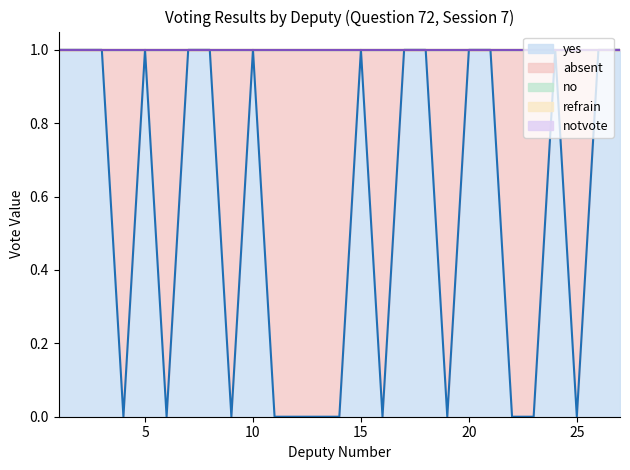

At how many categories does at least one series exceed 0?

27